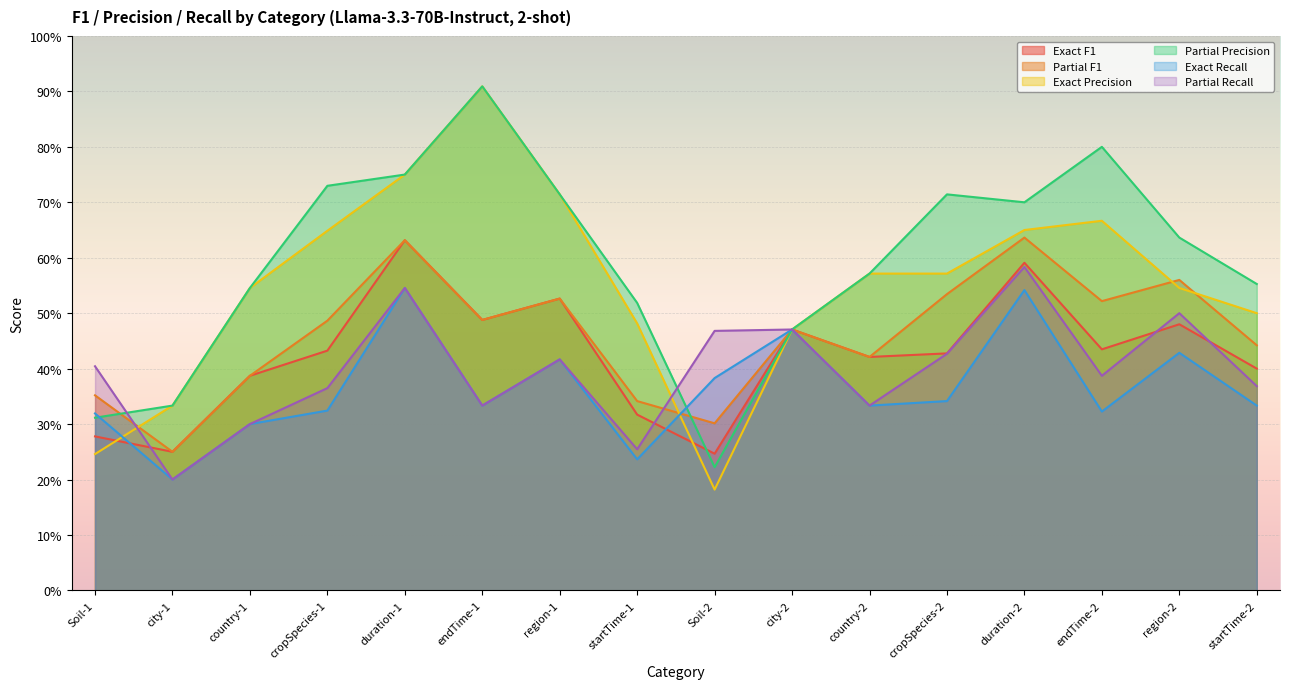

What is the value of the Exact F1 point at the 3rd from the left?

0.4